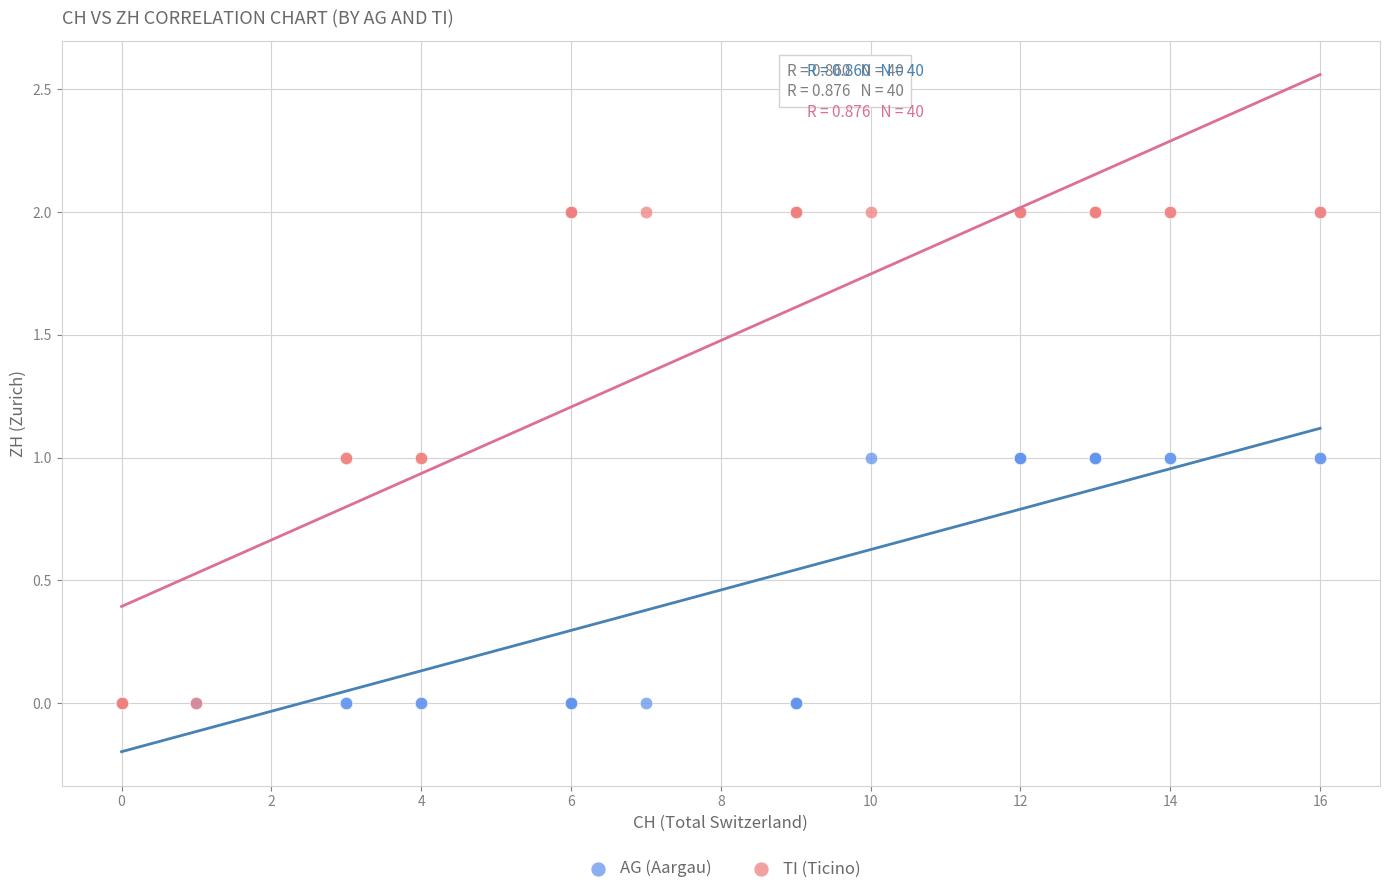

What are all the series names shown in the legend?

AG (Aargau), TI (Ticino)